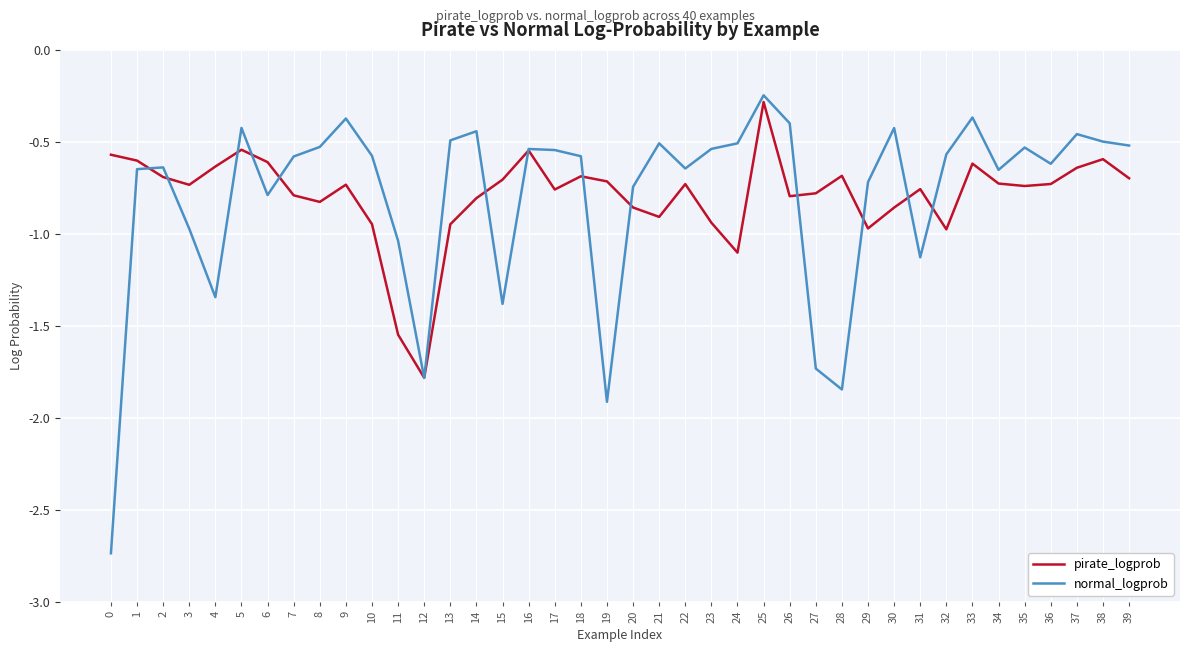

Rank the series at 35 from highest to lowest value.

normal_logprob, pirate_logprob